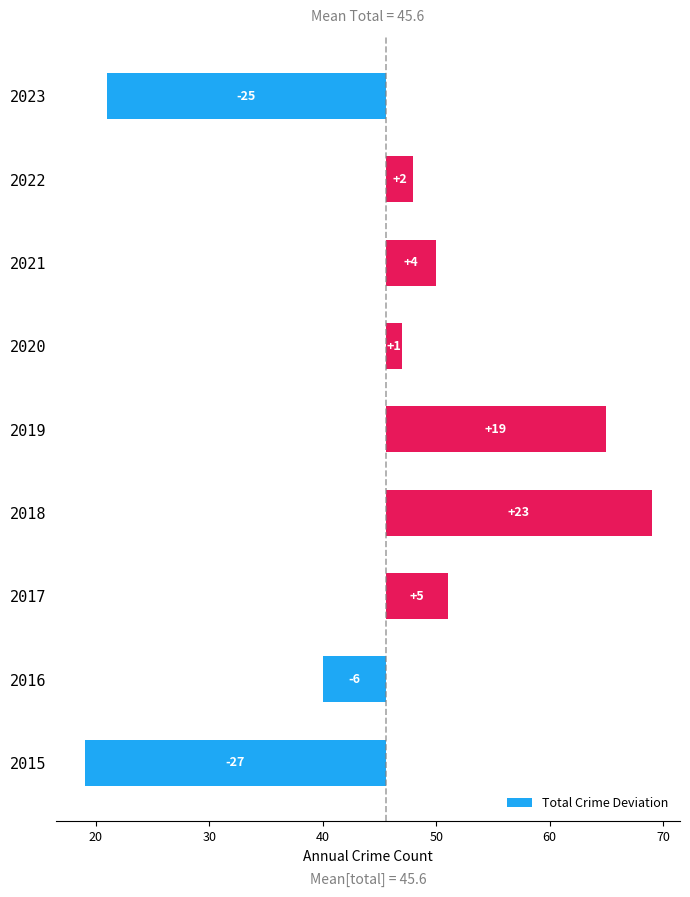

What is the value of the 5th bar from the left?

19.4